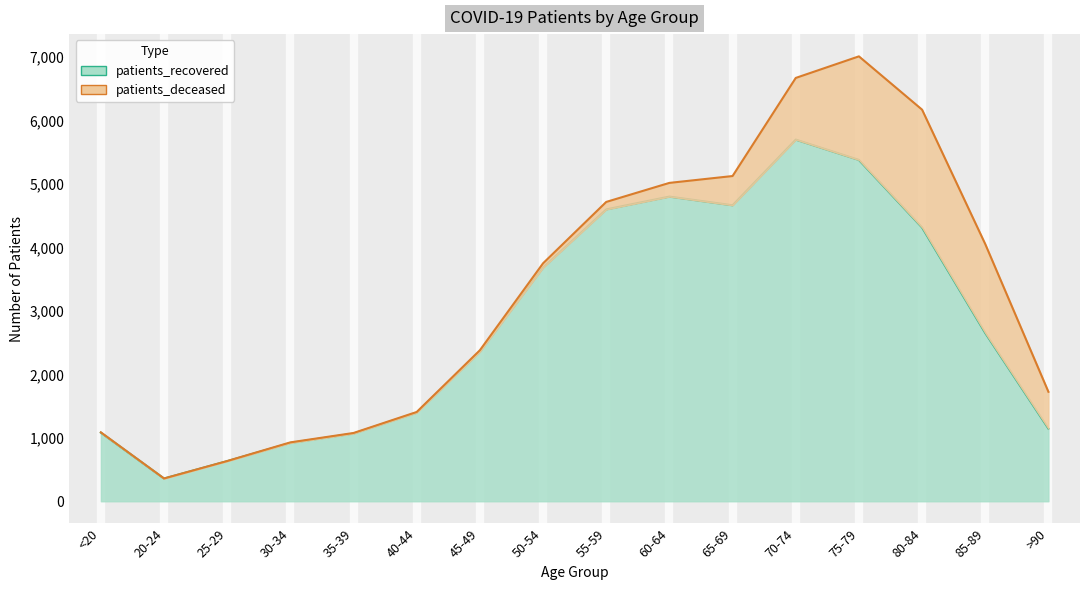

At which label does the data first exceed 2651?

50-54